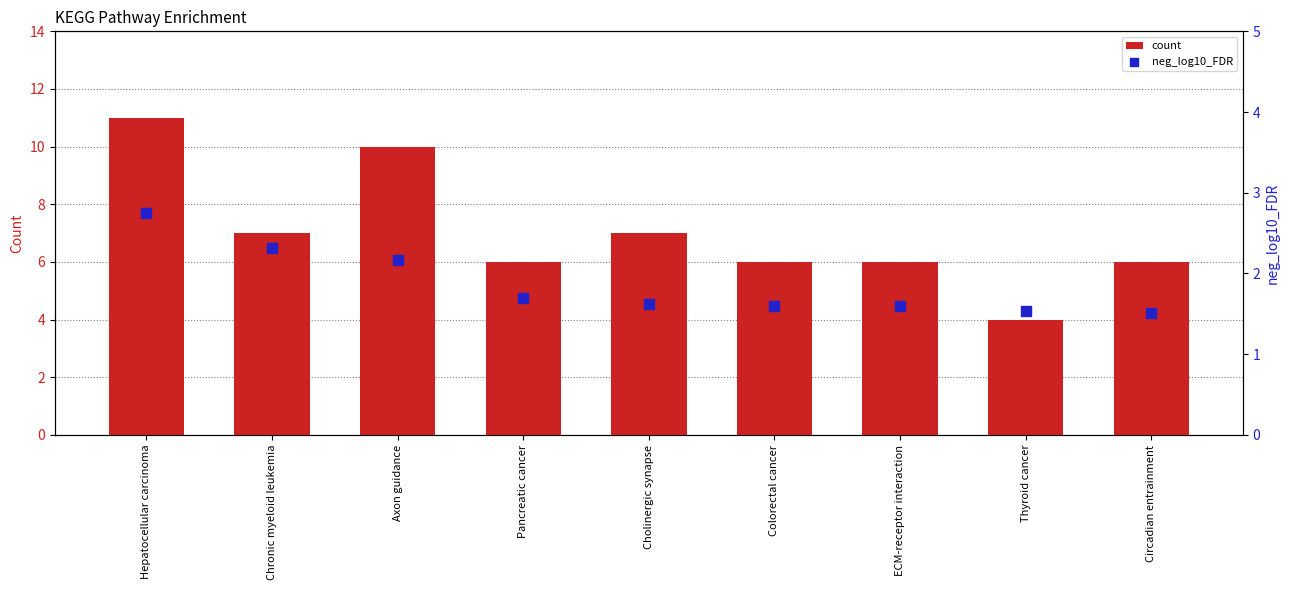

What are all the series names shown in the legend?

count, neg_log10_FDR